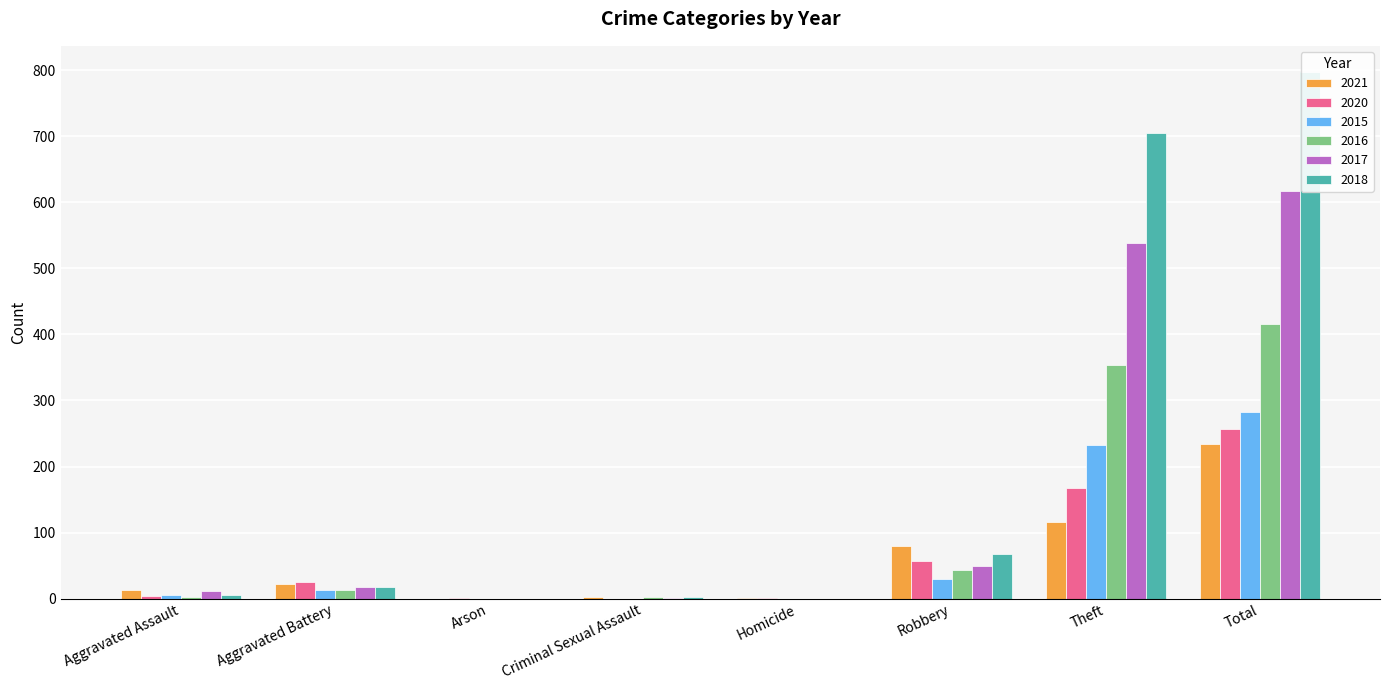

What are all the series names shown in the legend?

2021, 2020, 2015, 2016, 2017, 2018